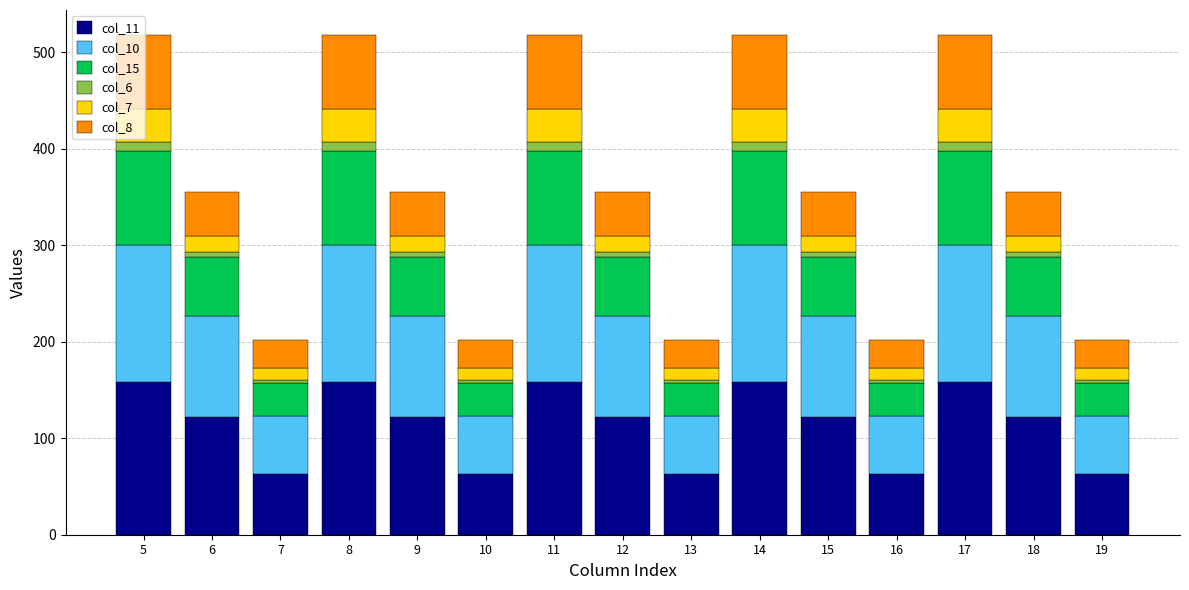

At how many categories does at least one series exceed 128?

5